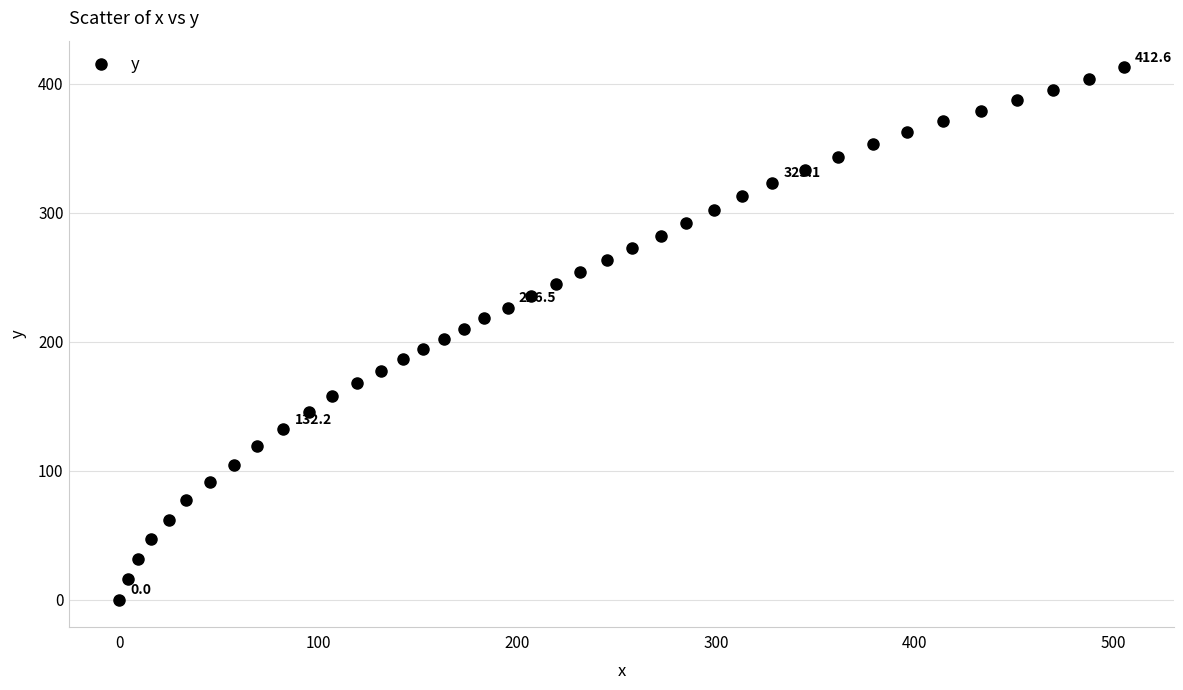

What is the range of X values (max minus min)?

505.0